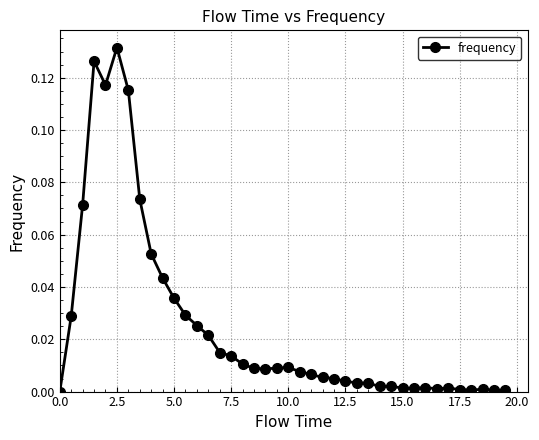

How many data points does each series have?

40